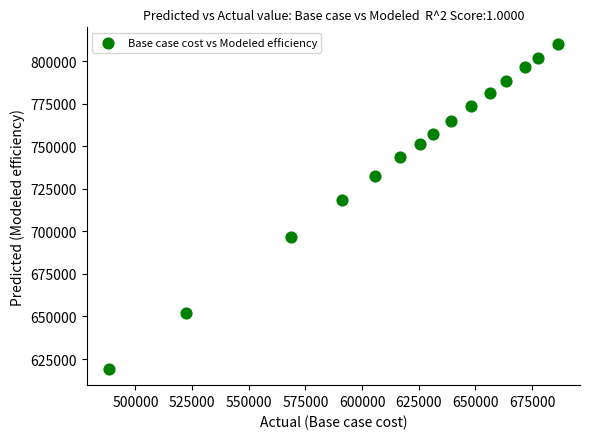

What Y value in the scatter plot is closest to 714729?

718658.5